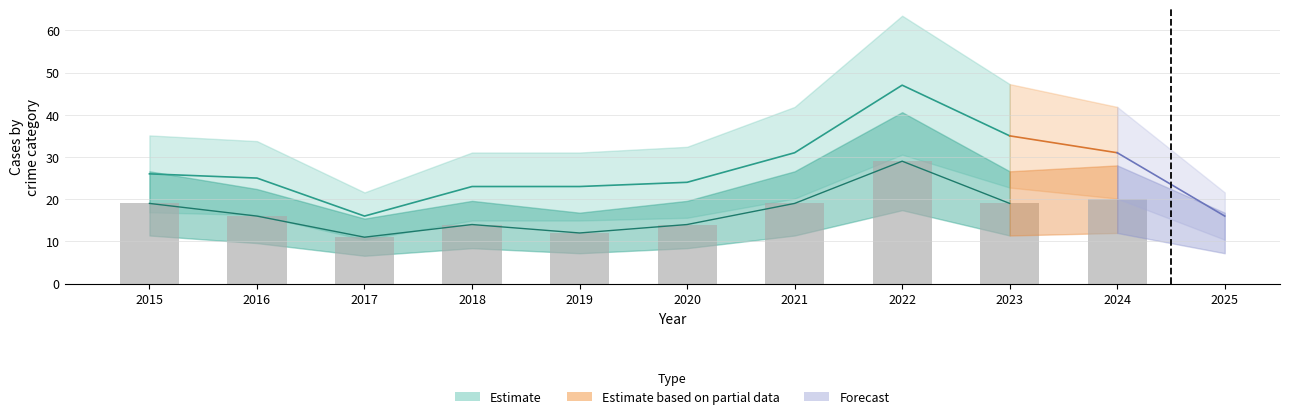

Which label corresponds to the largest value in the chart?

2022